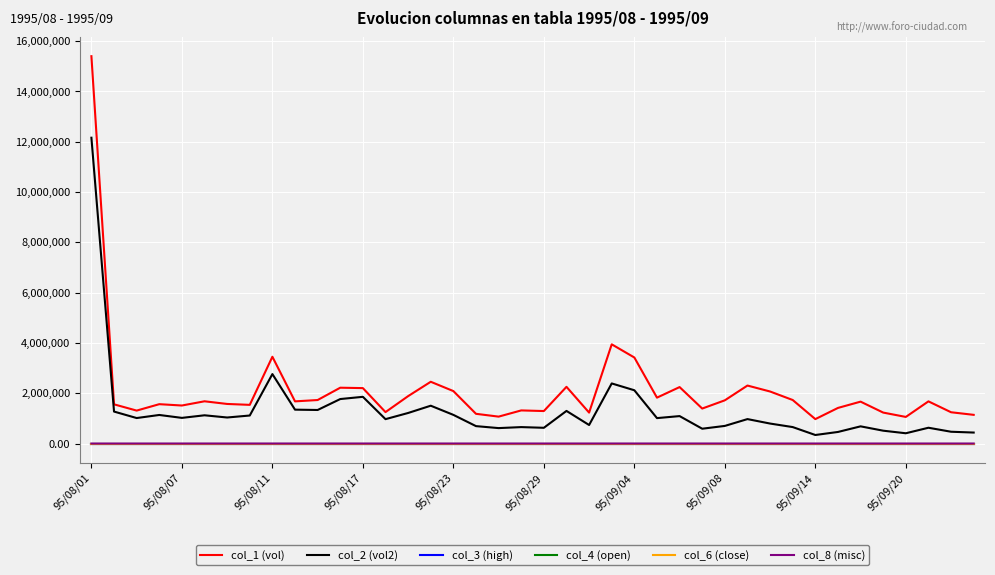

True or false: col_2 (vol2) and col_4 (open) intersect in this chart.

False